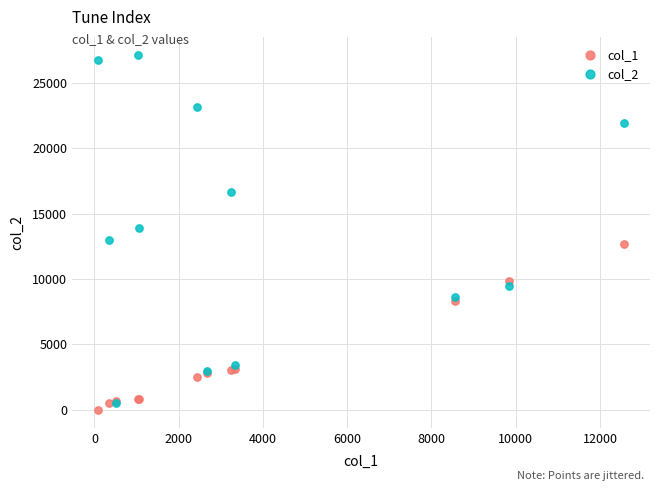

Which series reaches the maximum Y coordinate?

col_2